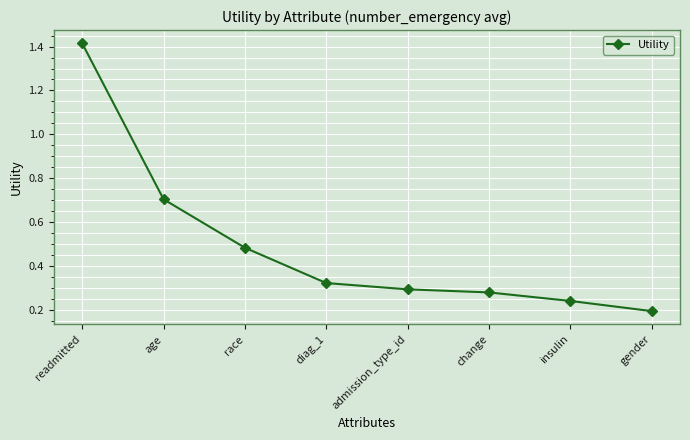

Which has a higher value, race or age?

age